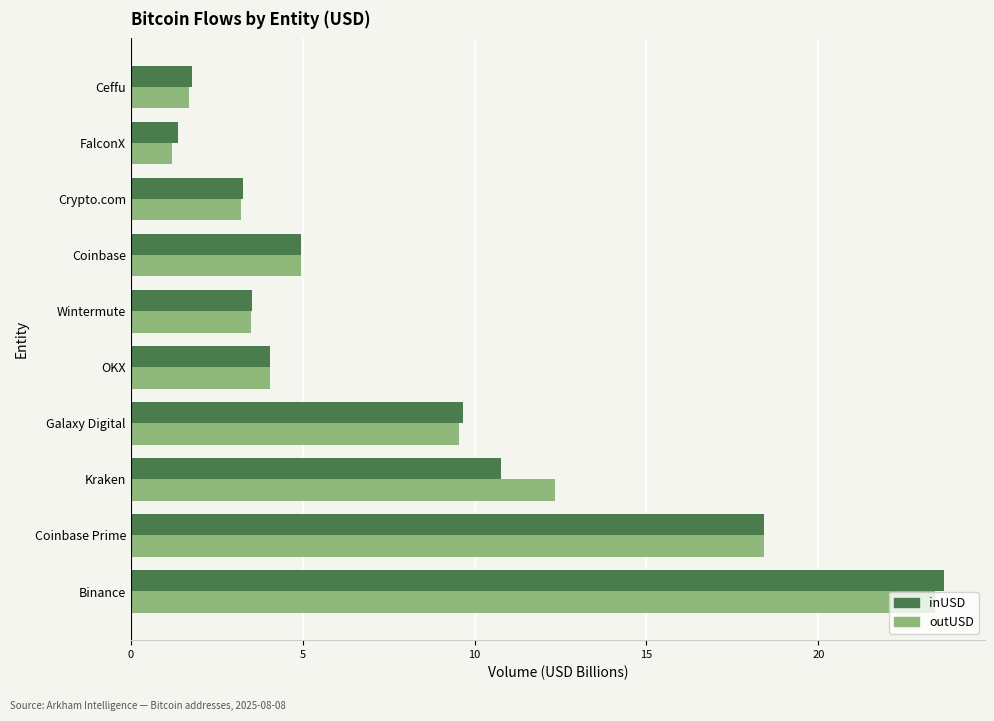

What is the sum of all outUSD values?

82.3